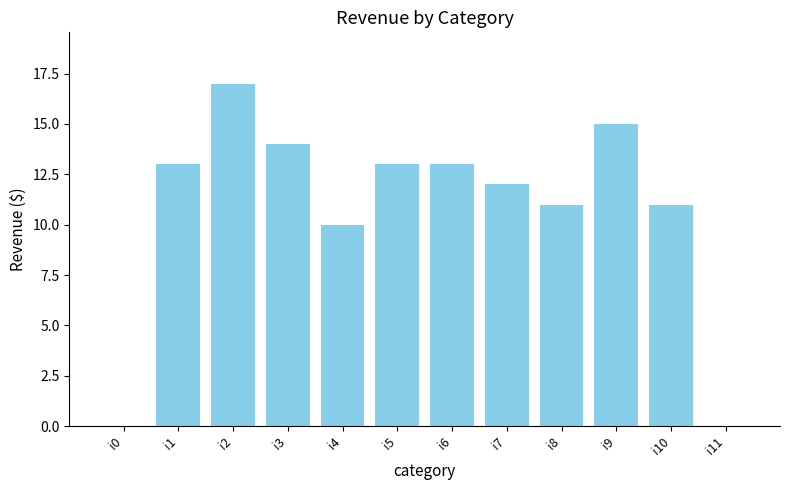

What is the sum of the values at i2 and i6?

30